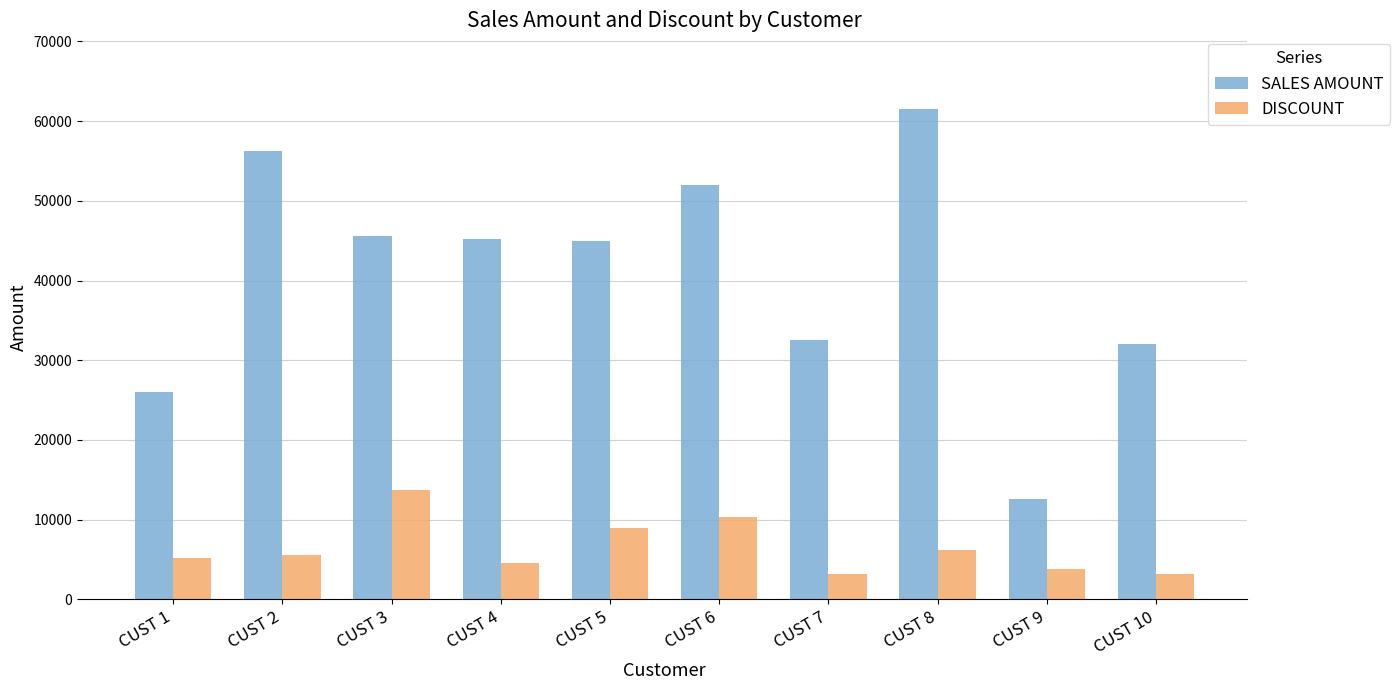

How many values in the DISCOUNT series are below 5625?

5